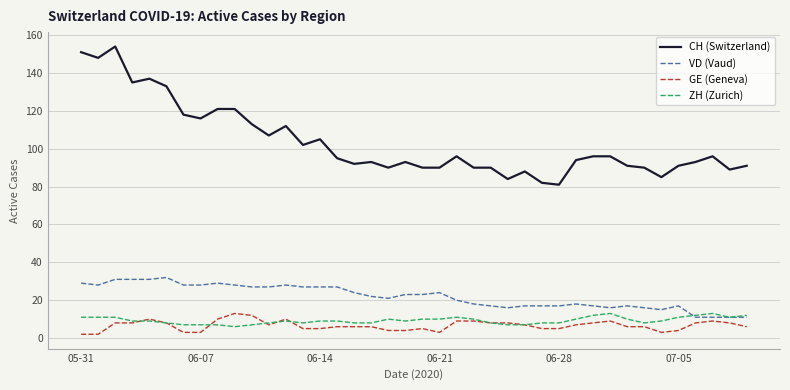

What is the maximum value for VD (Vaud)?

32